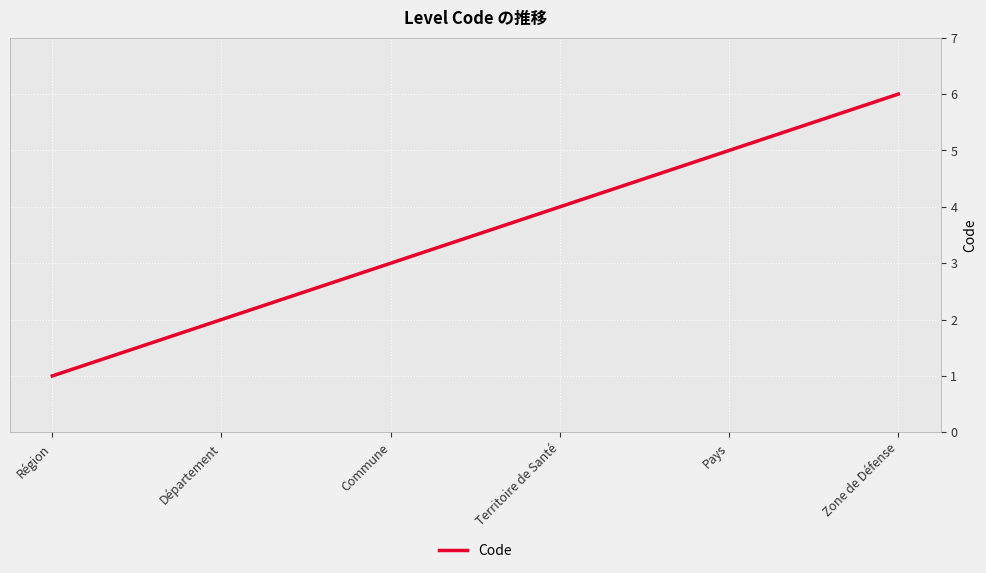

Where is the data nearest to the value 3?

Commune